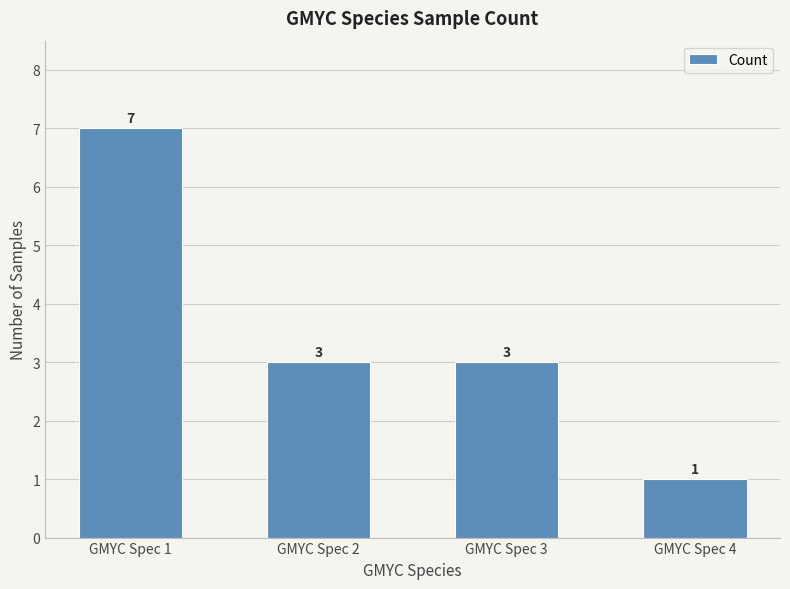

True or false: the data shows 1 at GMYC Spec 4.

True